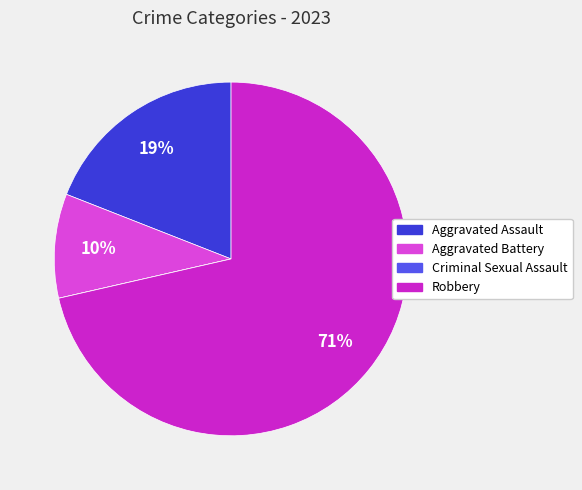

What percentage is the Robbery slice, to the nearest percent?

71%